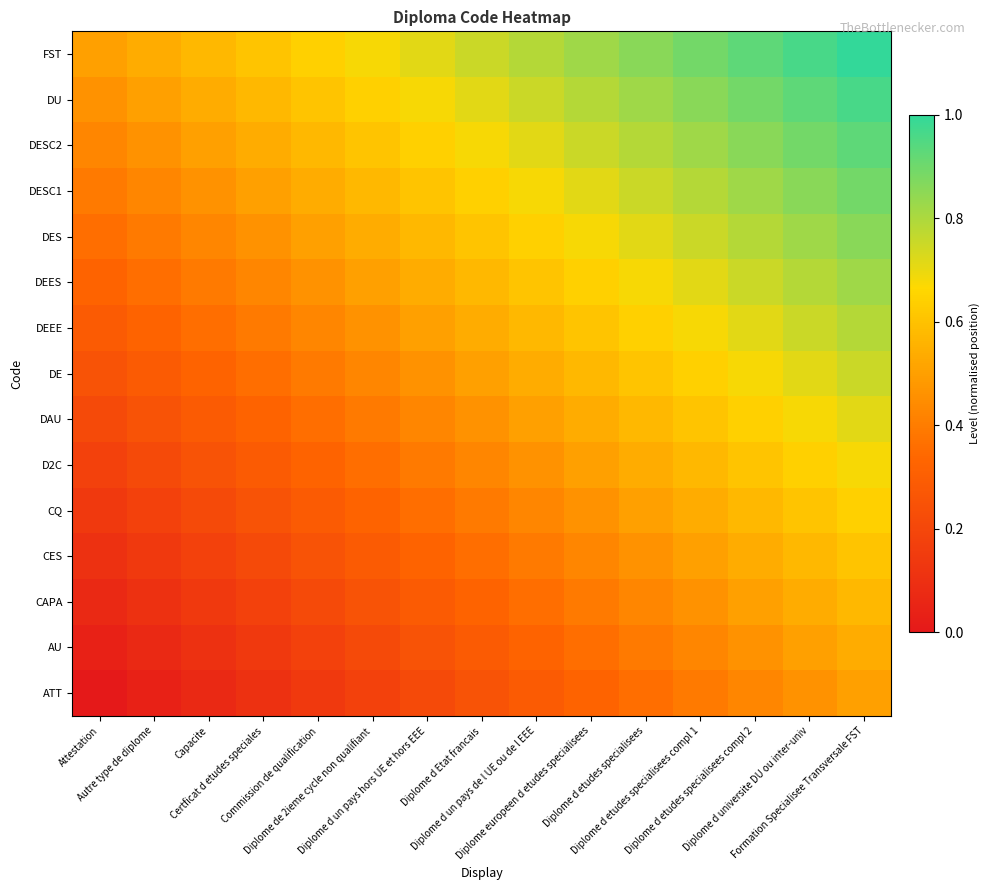

Reading right to left, list all the values displayed in this chart.

ATT: Formation Specialisee Transversale FST=0.5	Diplome d universite DU ou inter-univ=0.5	Diplome d etudes specialisees compl 2=0.4	Diplome d etudes specialisees compl 1=0.4	Diplome d etudes specialisees=0.4	Diplome europeen d etudes specialisees=0.3	Diplome d un pays de l UE ou de l EEE=0.3	Diplome d Etat francais=0.2	Diplome d un pays hors UE et hors EEE=0.2	Diplome de 2ieme cycle non qualifiant=0.2	Commission de qualification=0.1	Certficat d etudes speciales=0.1	Capacite=0.1	Autre type de diplome=0.0	Attestation=0.0
AU: Formation Specialisee Transversale FST=0.5	Diplome d universite DU ou inter-univ=0.5	Diplome d etudes specialisees compl 2=0.5	Diplome d etudes specialisees compl 1=0.4	Diplome d etudes specialisees=0.4	Diplome europeen d etudes specialisees=0.4	Diplome d un pays de l UE ou de l EEE=0.3	Diplome d Etat francais=0.3	Diplome d un pays hors UE et hors EEE=0.2	Diplome de 2ieme cycle non qualifiant=0.2	Commission de qualification=0.2	Certficat d etudes speciales=0.1	Capacite=0.1	Autre type de diplome=0.1	Attestation=0.0
CAPA: Formation Specialisee Transversale FST=0.6	Diplome d universite DU ou inter-univ=0.5	Diplome d etudes specialisees compl 2=0.5	Diplome d etudes specialisees compl 1=0.5	Diplome d etudes specialisees=0.4	Diplome europeen d etudes specialisees=0.4	Diplome d un pays de l UE ou de l EEE=0.4	Diplome d Etat francais=0.3	Diplome d un pays hors UE et hors EEE=0.3	Diplome de 2ieme cycle non qualifiant=0.2	Commission de qualification=0.2	Certficat d etudes speciales=0.2	Capacite=0.1	Autre type de diplome=0.1	Attestation=0.1
CES: Formation Specialisee Transversale FST=0.6	Diplome d universite DU ou inter-univ=0.6	Diplome d etudes specialisees compl 2=0.5	Diplome d etudes specialisees compl 1=0.5	Diplome d etudes specialisees=0.5	Diplome europeen d etudes specialisees=0.4	Diplome d un pays de l UE ou de l EEE=0.4	Diplome d Etat francais=0.4	Diplome d un pays hors UE et hors EEE=0.3	Diplome de 2ieme cycle non qualifiant=0.3	Commission de qualification=0.2	Certficat d etudes speciales=0.2	Capacite=0.2	Autre type de diplome=0.1	Attestation=0.1
CQ: Formation Specialisee Transversale FST=0.6	Diplome d universite DU ou inter-univ=0.6	Diplome d etudes specialisees compl 2=0.6	Diplome d etudes specialisees compl 1=0.5	Diplome d etudes specialisees=0.5	Diplome europeen d etudes specialisees=0.5	Diplome d un pays de l UE ou de l EEE=0.4	Diplome d Etat francais=0.4	Diplome d un pays hors UE et hors EEE=0.4	Diplome de 2ieme cycle non qualifiant=0.3	Commission de qualification=0.3	Certficat d etudes speciales=0.2	Capacite=0.2	Autre type de diplome=0.2	Attestation=0.1
D2C: Formation Specialisee Transversale FST=0.7	Diplome d universite DU ou inter-univ=0.6	Diplome d etudes specialisees compl 2=0.6	Diplome d etudes specialisees compl 1=0.6	Diplome d etudes specialisees=0.5	Diplome europeen d etudes specialisees=0.5	Diplome d un pays de l UE ou de l EEE=0.5	Diplome d Etat francais=0.4	Diplome d un pays hors UE et hors EEE=0.4	Diplome de 2ieme cycle non qualifiant=0.4	Commission de qualification=0.3	Certficat d etudes speciales=0.3	Capacite=0.2	Autre type de diplome=0.2	Attestation=0.2
DAU: Formation Specialisee Transversale FST=0.7	Diplome d universite DU ou inter-univ=0.7	Diplome d etudes specialisees compl 2=0.6	Diplome d etudes specialisees compl 1=0.6	Diplome d etudes specialisees=0.6	Diplome europeen d etudes specialisees=0.5	Diplome d un pays de l UE ou de l EEE=0.5	Diplome d Etat francais=0.5	Diplome d un pays hors UE et hors EEE=0.4	Diplome de 2ieme cycle non qualifiant=0.4	Commission de qualification=0.4	Certficat d etudes speciales=0.3	Capacite=0.3	Autre type de diplome=0.2	Attestation=0.2
DE: Formation Specialisee Transversale FST=0.8	Diplome d universite DU ou inter-univ=0.7	Diplome d etudes specialisees compl 2=0.7	Diplome d etudes specialisees compl 1=0.6	Diplome d etudes specialisees=0.6	Diplome europeen d etudes specialisees=0.6	Diplome d un pays de l UE ou de l EEE=0.5	Diplome d Etat francais=0.5	Diplome d un pays hors UE et hors EEE=0.5	Diplome de 2ieme cycle non qualifiant=0.4	Commission de qualification=0.4	Certficat d etudes speciales=0.4	Capacite=0.3	Autre type de diplome=0.3	Attestation=0.2
DEEE: Formation Specialisee Transversale FST=0.8	Diplome d universite DU ou inter-univ=0.8	Diplome d etudes specialisees compl 2=0.7	Diplome d etudes specialisees compl 1=0.7	Diplome d etudes specialisees=0.6	Diplome europeen d etudes specialisees=0.6	Diplome d un pays de l UE ou de l EEE=0.6	Diplome d Etat francais=0.5	Diplome d un pays hors UE et hors EEE=0.5	Diplome de 2ieme cycle non qualifiant=0.5	Commission de qualification=0.4	Certficat d etudes speciales=0.4	Capacite=0.4	Autre type de diplome=0.3	Attestation=0.3
DEES: Formation Specialisee Transversale FST=0.8	Diplome d universite DU ou inter-univ=0.8	Diplome d etudes specialisees compl 2=0.8	Diplome d etudes specialisees compl 1=0.7	Diplome d etudes specialisees=0.7	Diplome europeen d etudes specialisees=0.6	Diplome d un pays de l UE ou de l EEE=0.6	Diplome d Etat francais=0.6	Diplome d un pays hors UE et hors EEE=0.5	Diplome de 2ieme cycle non qualifiant=0.5	Commission de qualification=0.5	Certficat d etudes speciales=0.4	Capacite=0.4	Autre type de diplome=0.4	Attestation=0.3
DES: Formation Specialisee Transversale FST=0.9	Diplome d universite DU ou inter-univ=0.8	Diplome d etudes specialisees compl 2=0.8	Diplome d etudes specialisees compl 1=0.8	Diplome d etudes specialisees=0.7	Diplome europeen d etudes specialisees=0.7	Diplome d un pays de l UE ou de l EEE=0.6	Diplome d Etat francais=0.6	Diplome d un pays hors UE et hors EEE=0.6	Diplome de 2ieme cycle non qualifiant=0.5	Commission de qualification=0.5	Certficat d etudes speciales=0.5	Capacite=0.4	Autre type de diplome=0.4	Attestation=0.4
DESC1: Formation Specialisee Transversale FST=0.9	Diplome d universite DU ou inter-univ=0.9	Diplome d etudes specialisees compl 2=0.8	Diplome d etudes specialisees compl 1=0.8	Diplome d etudes specialisees=0.8	Diplome europeen d etudes specialisees=0.7	Diplome d un pays de l UE ou de l EEE=0.7	Diplome d Etat francais=0.6	Diplome d un pays hors UE et hors EEE=0.6	Diplome de 2ieme cycle non qualifiant=0.6	Commission de qualification=0.5	Certficat d etudes speciales=0.5	Capacite=0.5	Autre type de diplome=0.4	Attestation=0.4
DESC2: Formation Specialisee Transversale FST=0.9	Diplome d universite DU ou inter-univ=0.9	Diplome d etudes specialisees compl 2=0.9	Diplome d etudes specialisees compl 1=0.8	Diplome d etudes specialisees=0.8	Diplome europeen d etudes specialisees=0.8	Diplome d un pays de l UE ou de l EEE=0.7	Diplome d Etat francais=0.7	Diplome d un pays hors UE et hors EEE=0.6	Diplome de 2ieme cycle non qualifiant=0.6	Commission de qualification=0.6	Certficat d etudes speciales=0.5	Capacite=0.5	Autre type de diplome=0.5	Attestation=0.4
DU: Formation Specialisee Transversale FST=1.0	Diplome d universite DU ou inter-univ=0.9	Diplome d etudes specialisees compl 2=0.9	Diplome d etudes specialisees compl 1=0.9	Diplome d etudes specialisees=0.8	Diplome europeen d etudes specialisees=0.8	Diplome d un pays de l UE ou de l EEE=0.8	Diplome d Etat francais=0.7	Diplome d un pays hors UE et hors EEE=0.7	Diplome de 2ieme cycle non qualifiant=0.6	Commission de qualification=0.6	Certficat d etudes speciales=0.6	Capacite=0.5	Autre type de diplome=0.5	Attestation=0.5
FST: Formation Specialisee Transversale FST=1.0	Diplome d universite DU ou inter-univ=1.0	Diplome d etudes specialisees compl 2=0.9	Diplome d etudes specialisees compl 1=0.9	Diplome d etudes specialisees=0.9	Diplome europeen d etudes specialisees=0.8	Diplome d un pays de l UE ou de l EEE=0.8	Diplome d Etat francais=0.8	Diplome d un pays hors UE et hors EEE=0.7	Diplome de 2ieme cycle non qualifiant=0.7	Commission de qualification=0.6	Certficat d etudes speciales=0.6	Capacite=0.6	Autre type de diplome=0.5	Attestation=0.5